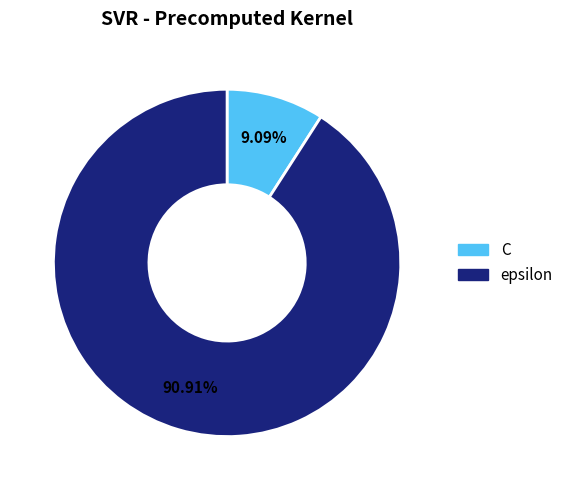

Which category has the smallest portion of the pie?

C